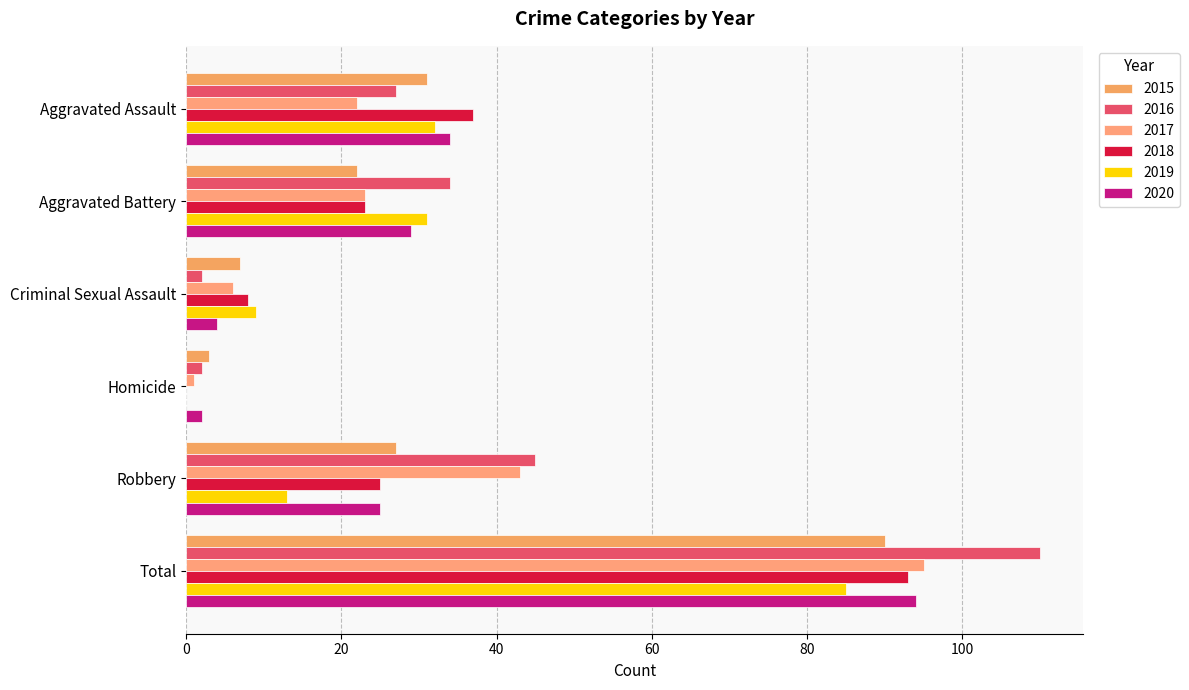

Where does the 2019 series first go above 31?

Aggravated Assault